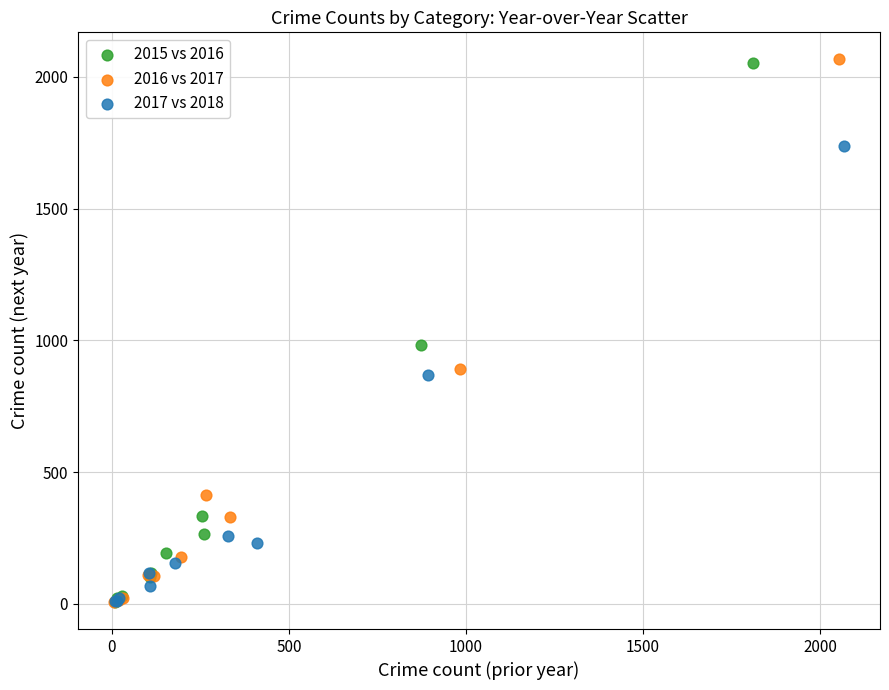

Which series has the widest spread of Y values?

2016 vs 2017